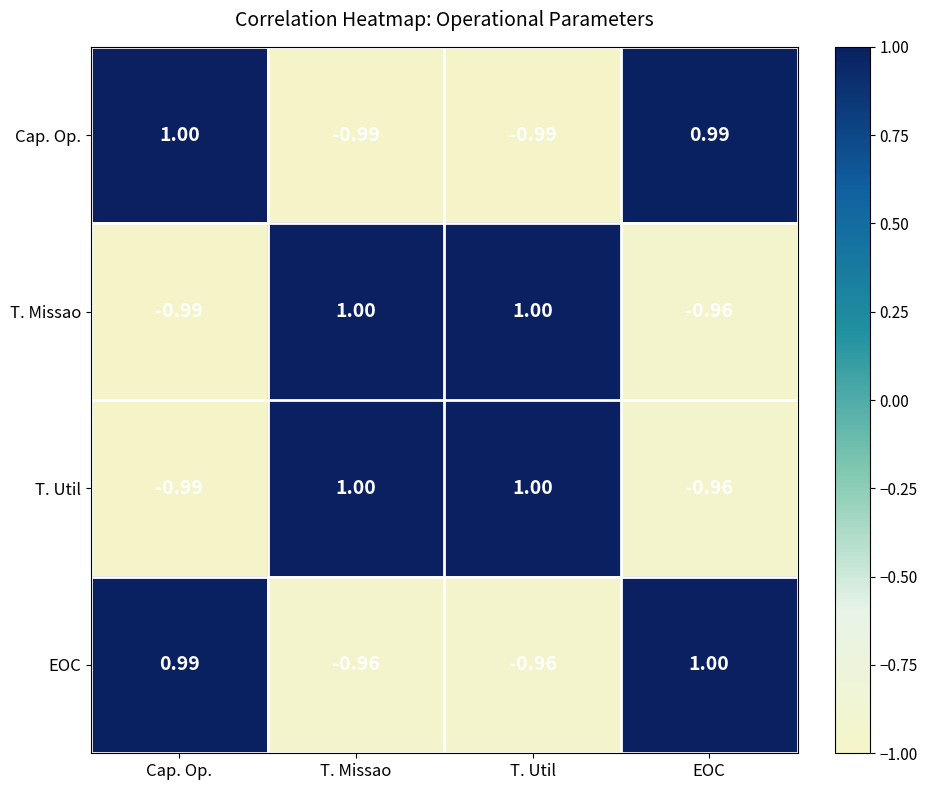

Where is T. Missao nearest to the value 0?

EOC